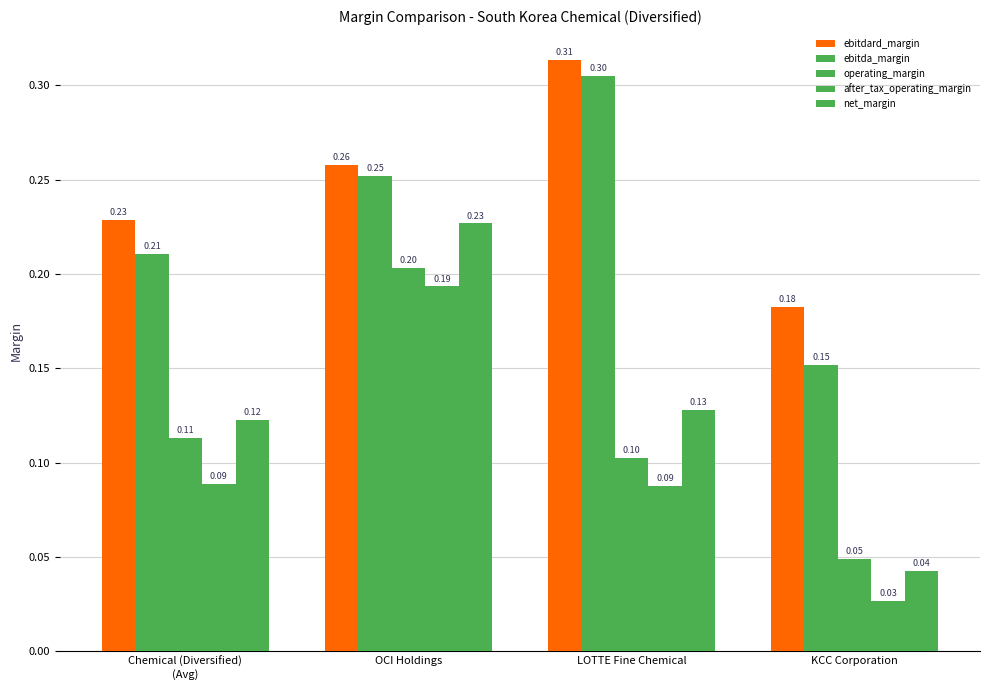

Count the number of data series in this chart.

5